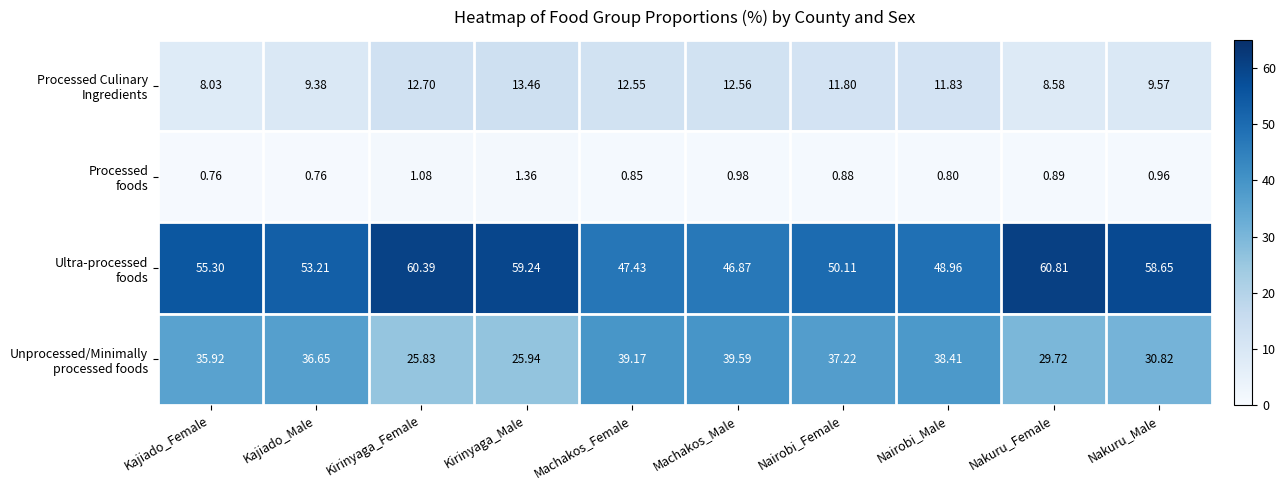

Which category has the highest value across all series?

Nakuru_Female